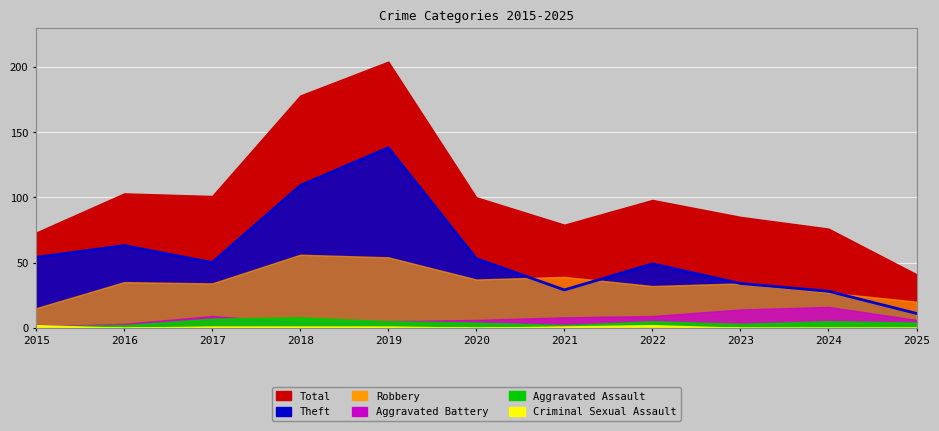

What is the spread (max minus min) of values at 2024?

76